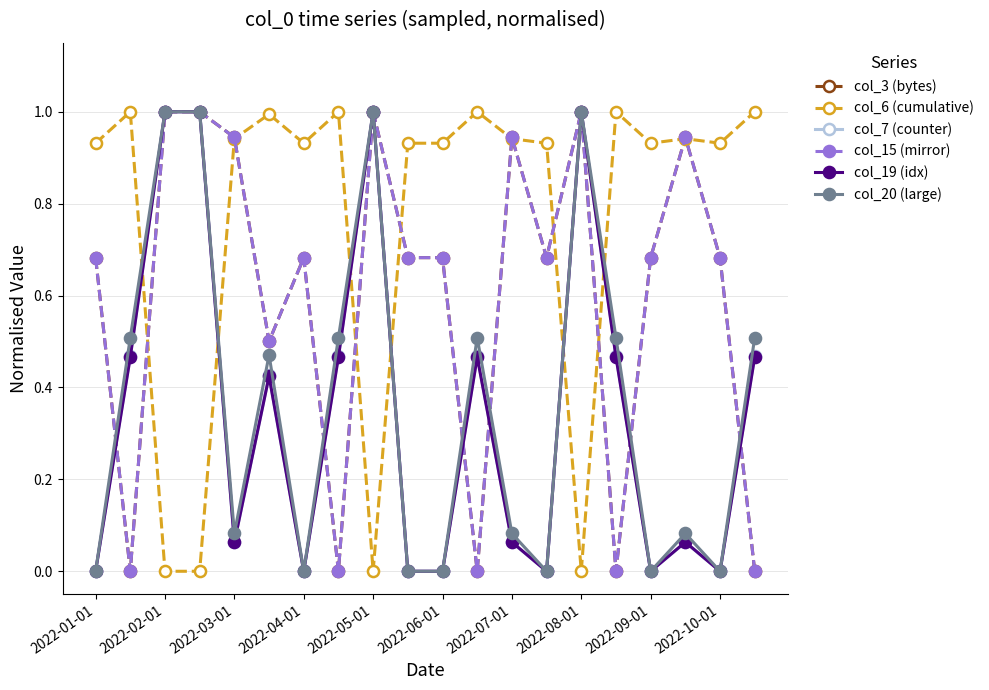

Reading left to right, list all the values displayed in this chart.

col_3 (bytes): 0.7	0.0	1.0	1.0	0.9	0.5	0.7	0.0	1.0	0.7	0.7	0.0	0.9	0.7	1.0	0.0	0.7	0.9	0.7	0.0
col_6 (cumulative): 0.9	1.0	0.0	0.0	0.9	1.0	0.9	1.0	0.0	0.9	0.9	1.0	0.9	0.9	0.0	1.0	0.9	0.9	0.9	1.0
col_7 (counter): 0.0	0.5	1.0	1.0	0.1	0.4	0.0	0.5	1.0	0.0	0.0	0.5	0.1	0.0	1.0	0.5	0.0	0.1	0.0	0.5
col_15 (mirror): 0.7	0.0	1.0	1.0	0.9	0.5	0.7	0.0	1.0	0.7	0.7	0.0	0.9	0.7	1.0	0.0	0.7	0.9	0.7	0.0
col_19 (idx): 0.0	0.5	1.0	1.0	0.1	0.4	0.0	0.5	1.0	0.0	0.0	0.5	0.1	0.0	1.0	0.5	0.0	0.1	0.0	0.5
col_20 (large): 0.0	0.5	1.0	1.0	0.1	0.5	0.0	0.5	1.0	0.0	0.0	0.5	0.1	0.0	1.0	0.5	0.0	0.1	0.0	0.5